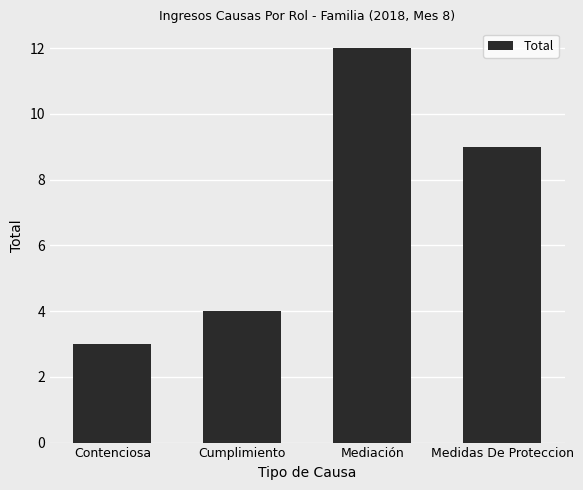

What is the approximate value at Medidas De Proteccion?

9